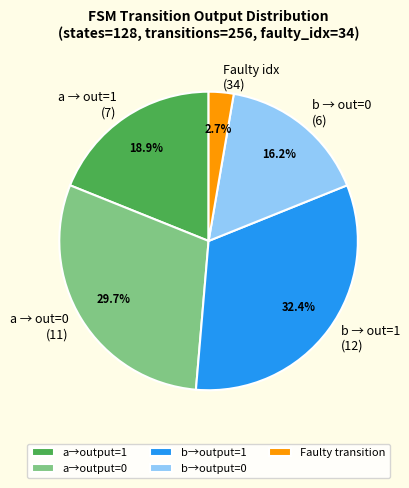

Does b → out=0 (6) represent more than half of the total?

No